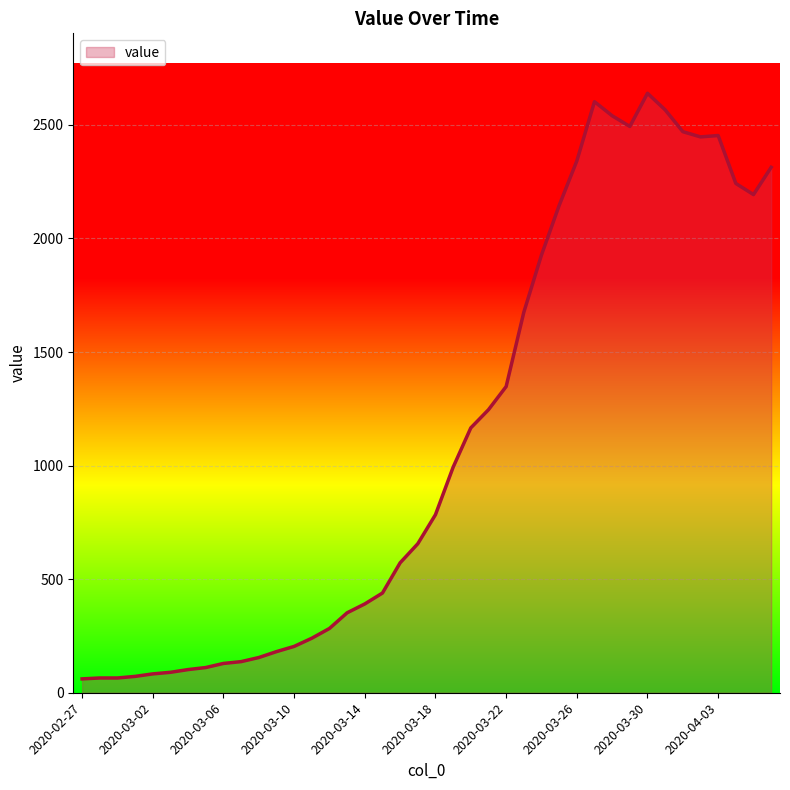

What is the difference between the maximum and minimum values?

2578